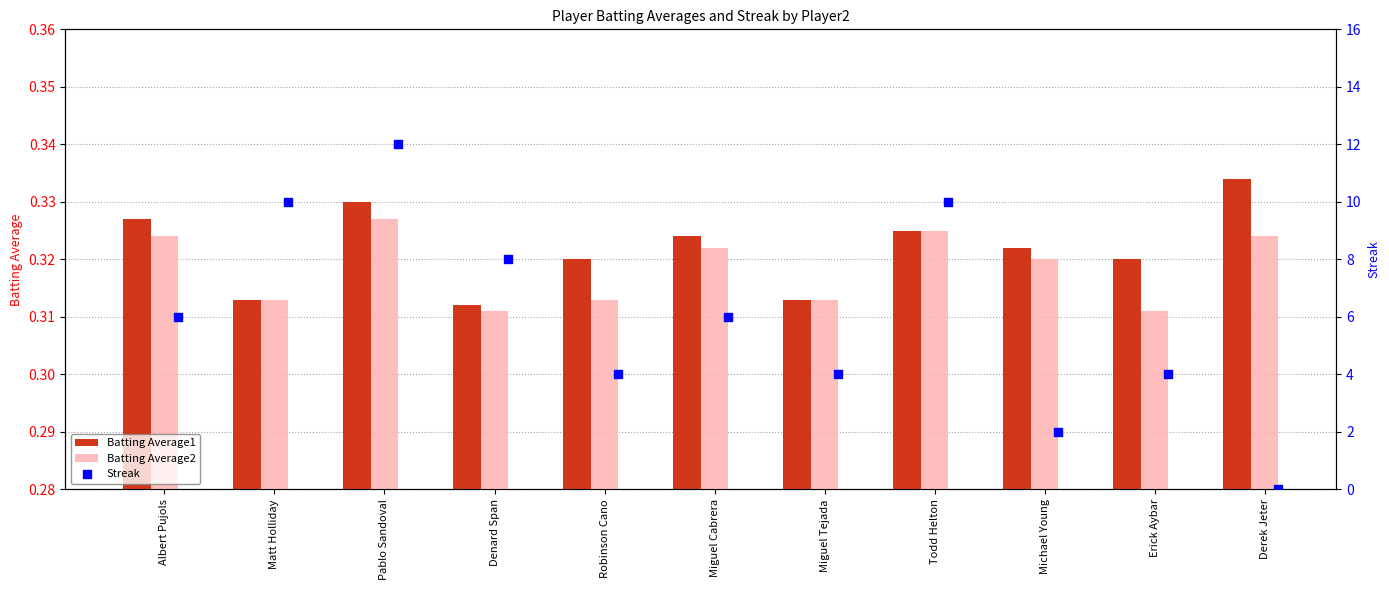

What are all the series names shown in the legend?

Batting Average1, Batting Average2, Streak